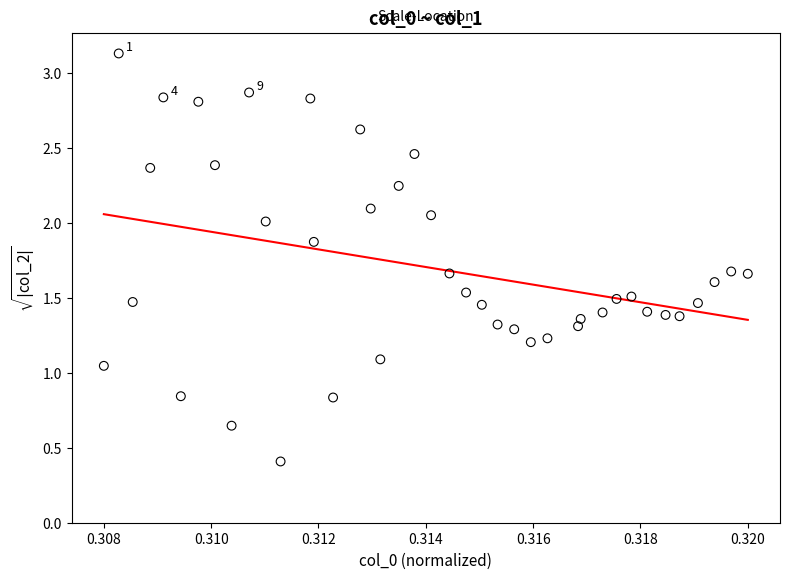

What is the range of Y values (max minus min)?

2.7